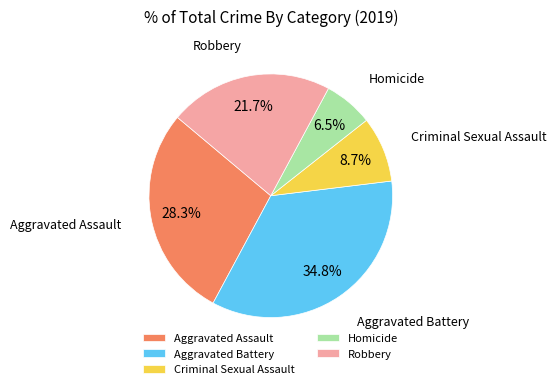

The Homicide slice represents 15% of the pie. True or false?

False